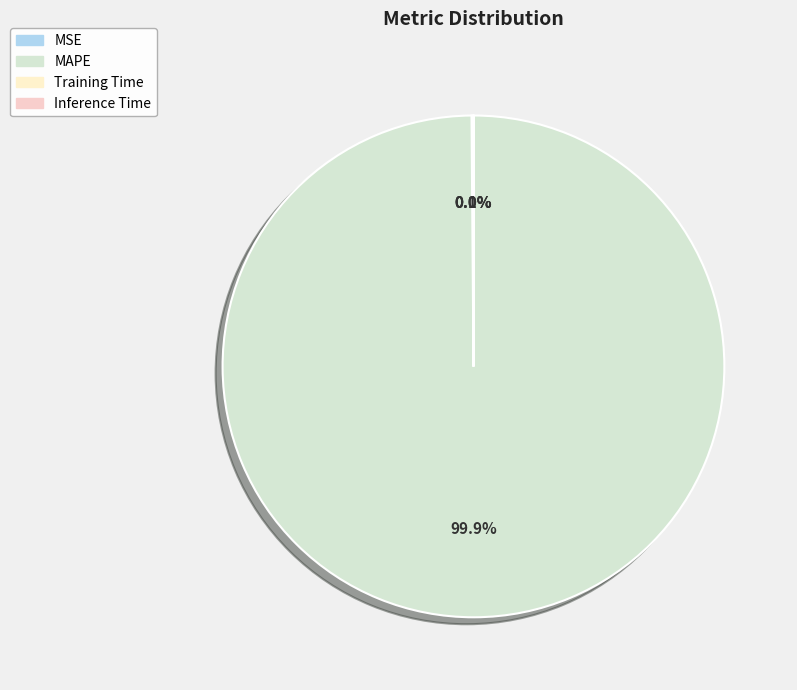

The Training Time slice represents 14% of the pie. True or false?

False